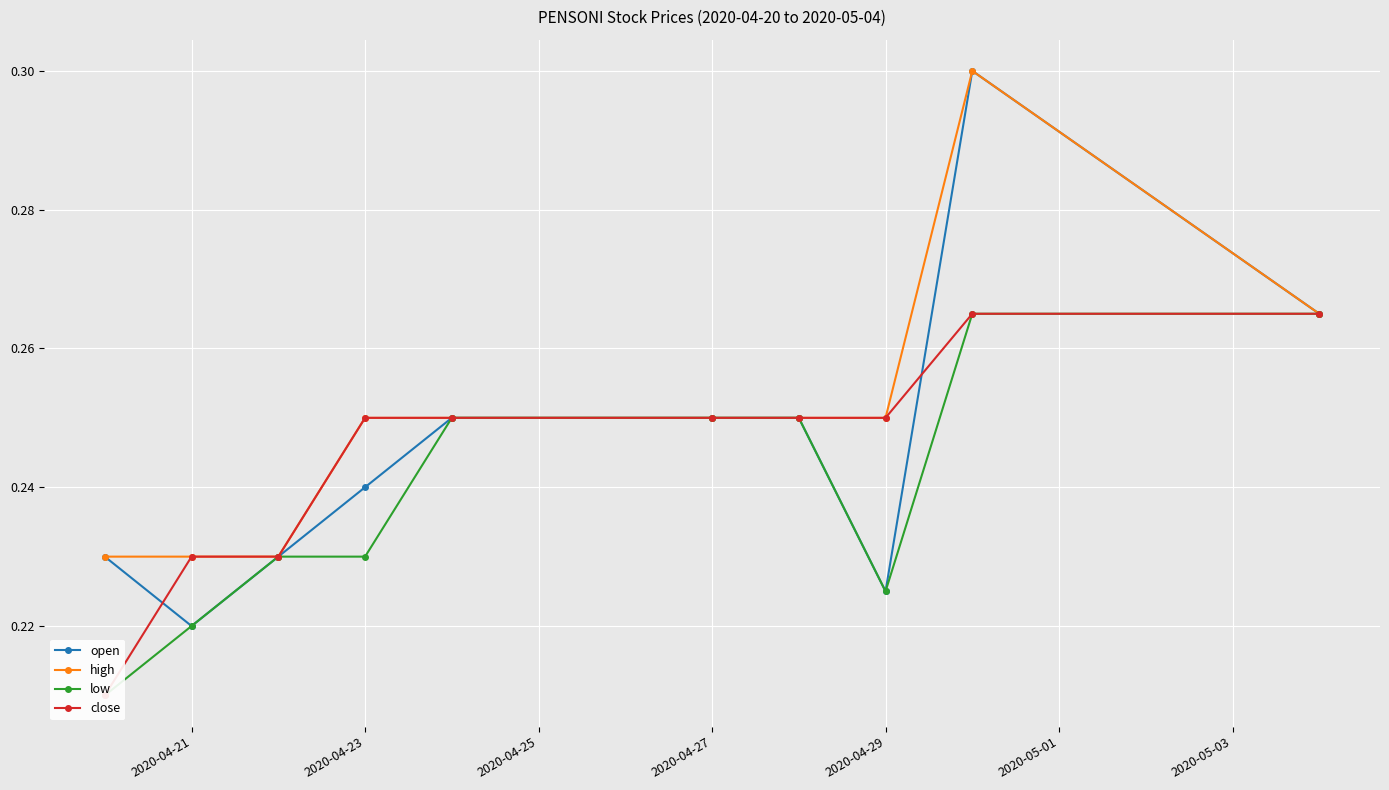

Reading left to right, list all the values displayed in this chart.

open: 0.2	0.2	0.2	0.2	0.2	0.2	0.2	0.2	0.3	0.3
high: 0.2	0.2	0.2	0.2	0.2	0.2	0.2	0.2	0.3	0.3
low: 0.2	0.2	0.2	0.2	0.2	0.2	0.2	0.2	0.3	0.3
close: 0.2	0.2	0.2	0.2	0.2	0.2	0.2	0.2	0.3	0.3